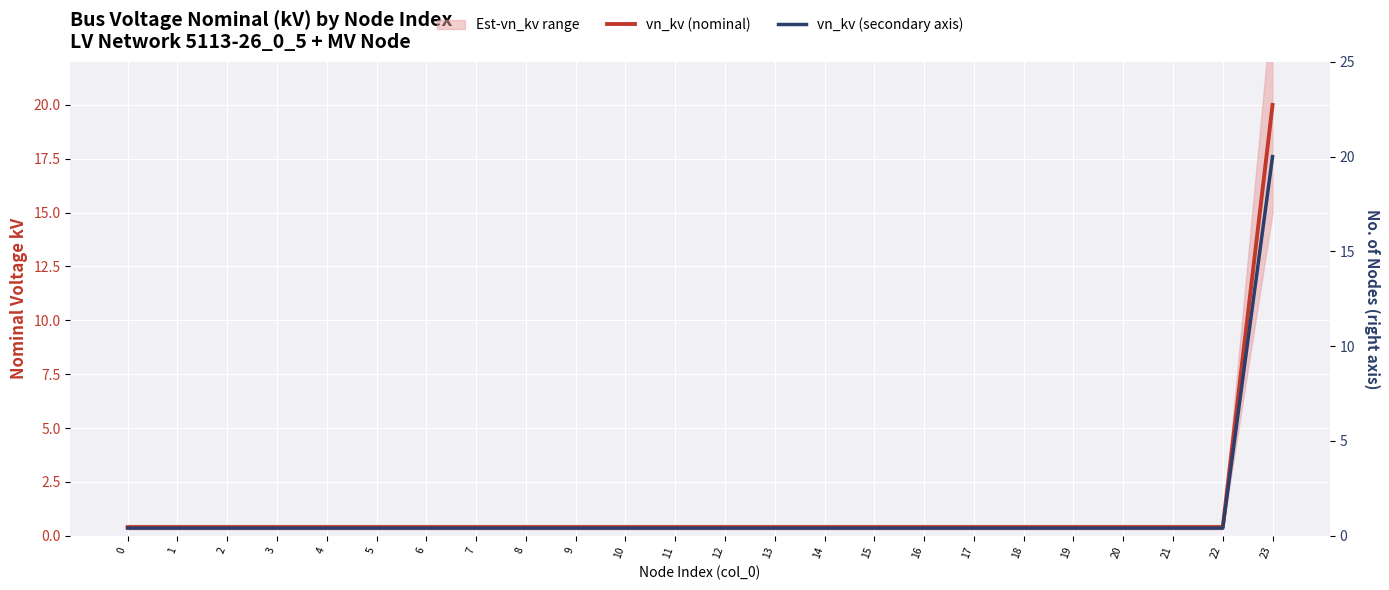

What is the approximate value of vn_kv (nominal) at 16?

0.4